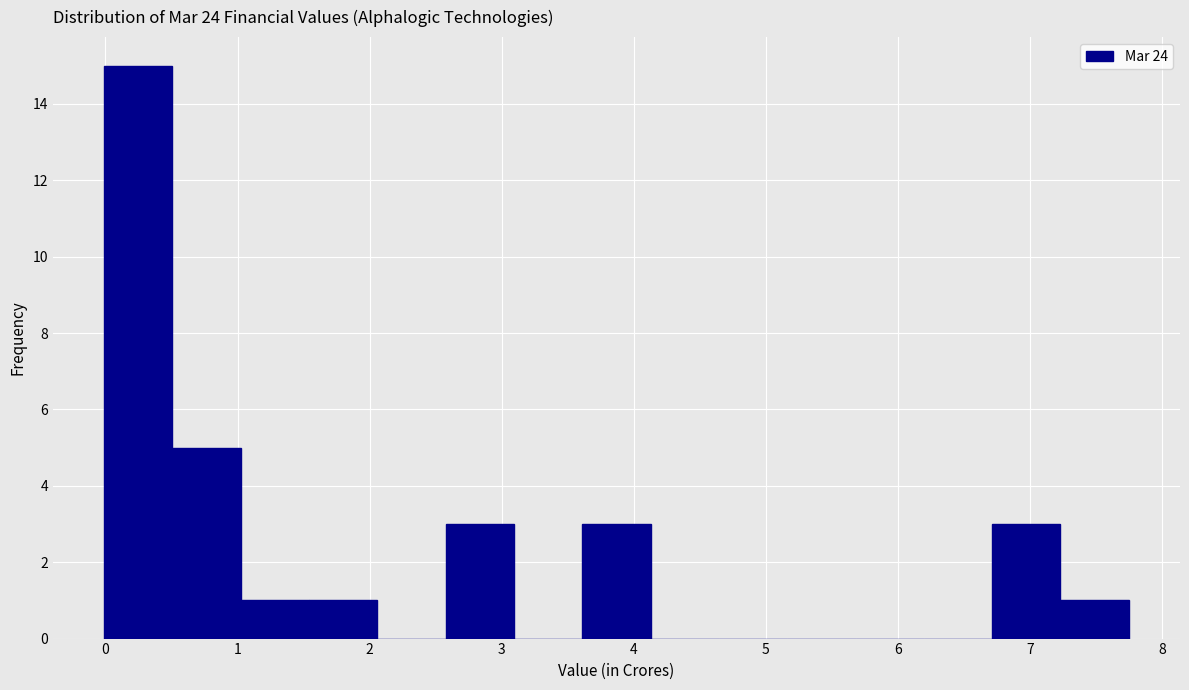

Reading left to right, list every bar in this chart as the range it spans on the x-axis followed by its height. Neither the bar edges nor the heights are printed on the chart, so give them approximately, as read against the axes.

0.0 to 0.5: 15
0.5 to 1.0: 5
1.0 to 1.5: 1
1.5 to 2.1: 1
2.1 to 2.6: 0
2.6 to 3.1: 3
3.1 to 3.6: 0
3.6 to 4.1: 3
4.1 to 4.6: 0
4.6 to 5.2: 0
5.2 to 5.7: 0
5.7 to 6.2: 0
6.2 to 6.7: 0
6.7 to 7.2: 3
7.2 to 7.8: 1